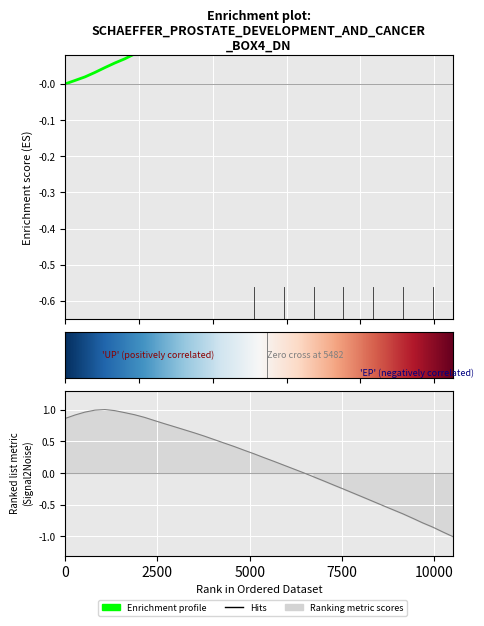

Does the chart display data point markers on the line(s)?

No